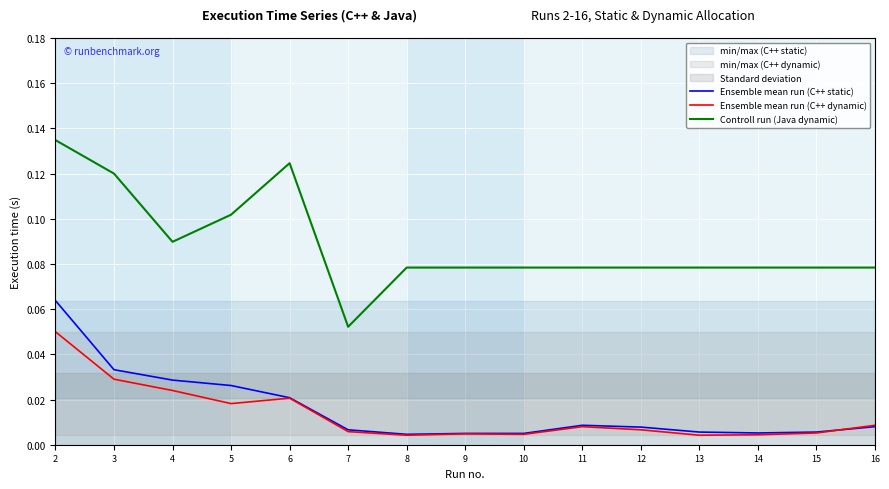

Which category has the highest value in the Ensemble mean run (C++ static) series?

2